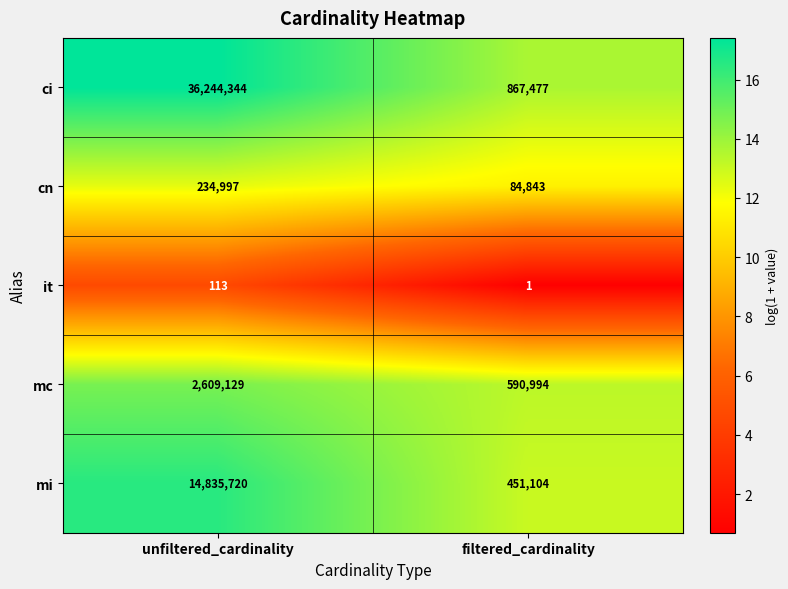

List the labels in order of mc value, smallest first.

filtered_cardinality, unfiltered_cardinality